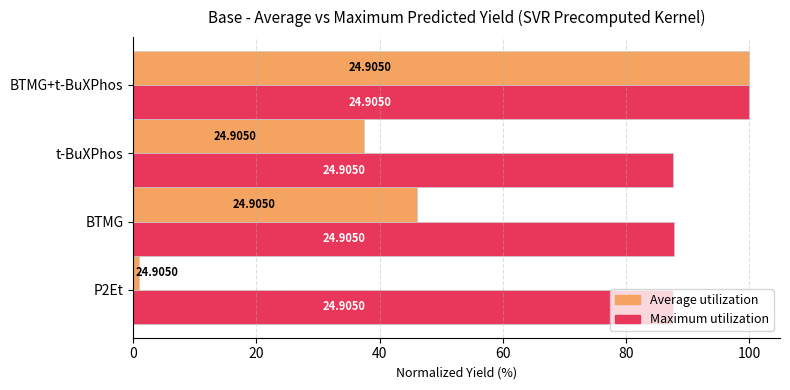

Which series has the widest spread of values?

Average utilization